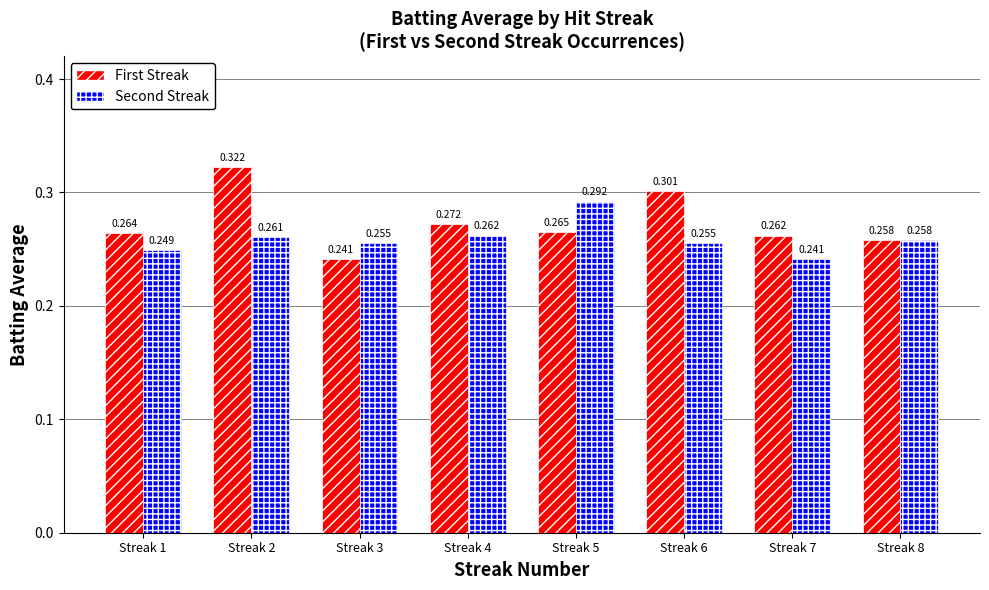

Rank the series at Streak 3 from highest to lowest value.

Second Streak, First Streak